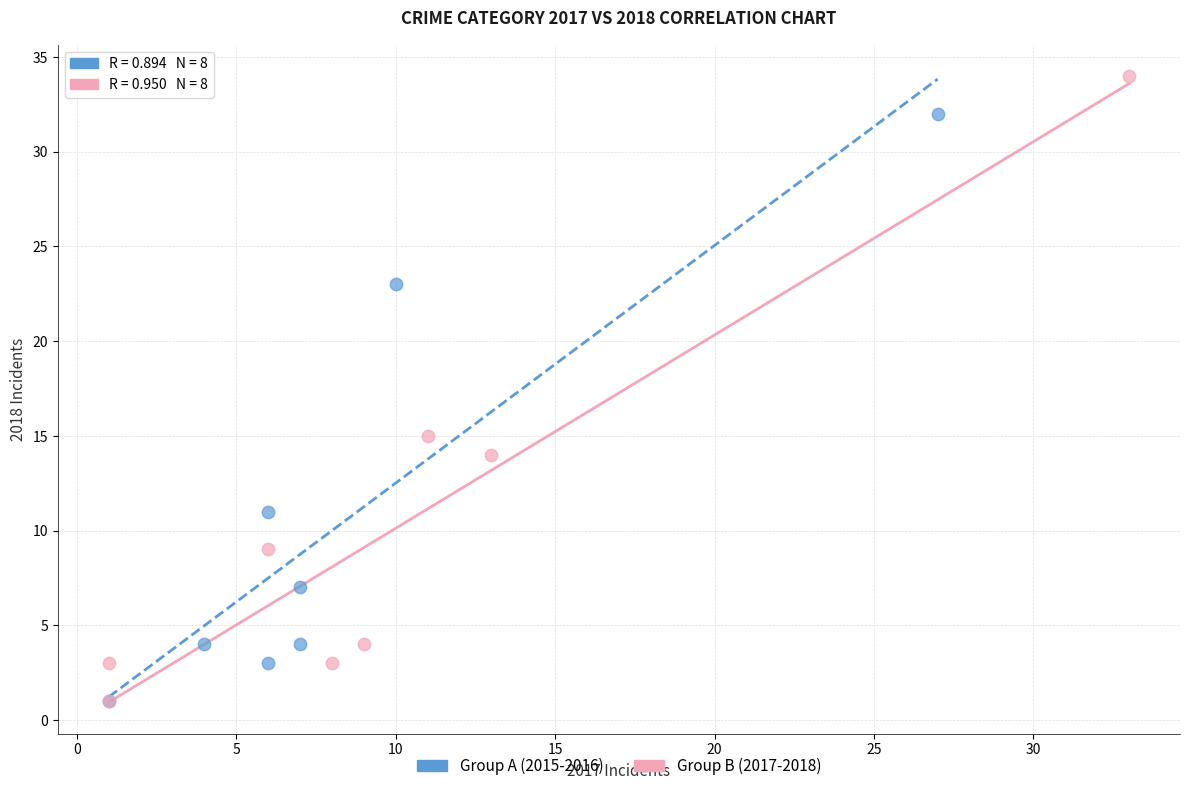

What are all the series names shown in the legend?

Group A (2015-2016), Group B (2017-2018)